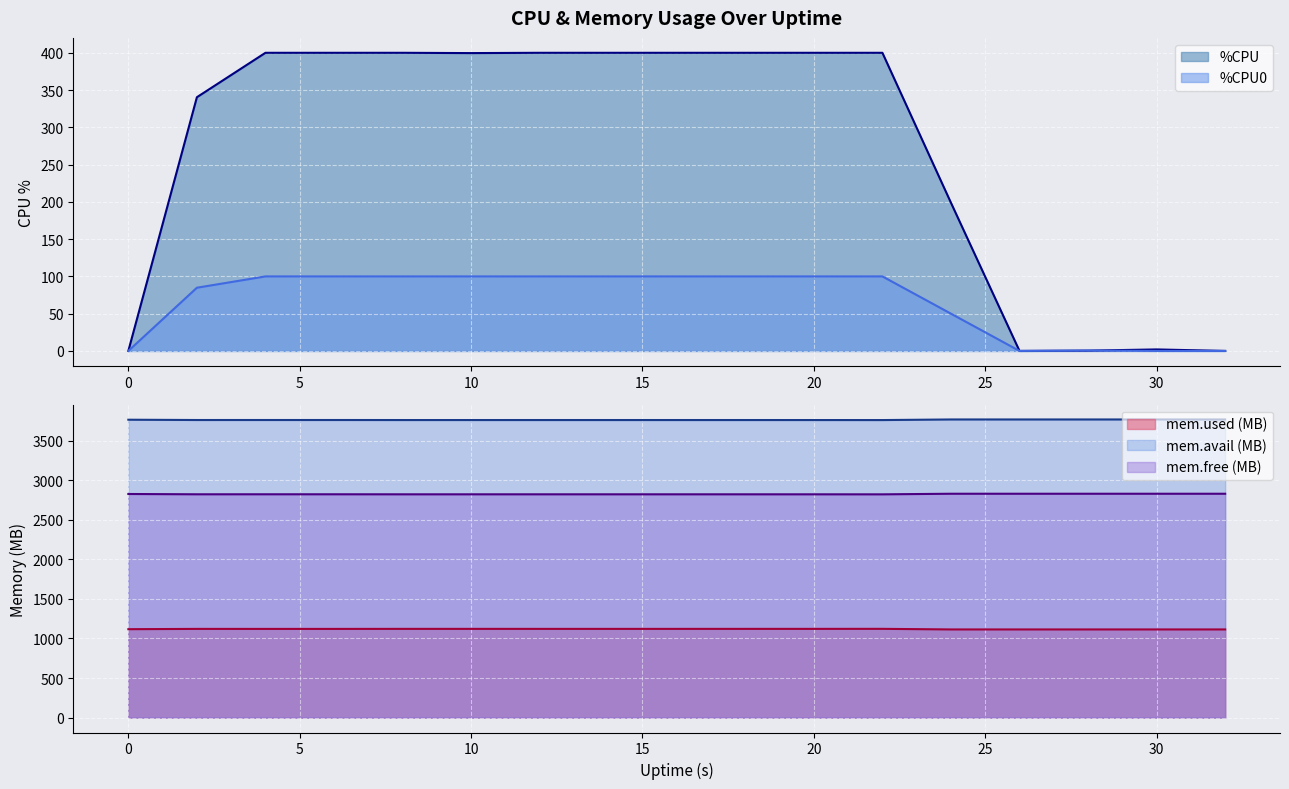

True or false: mem.avail (MB) and mem.used (MB) cross at least once.

False